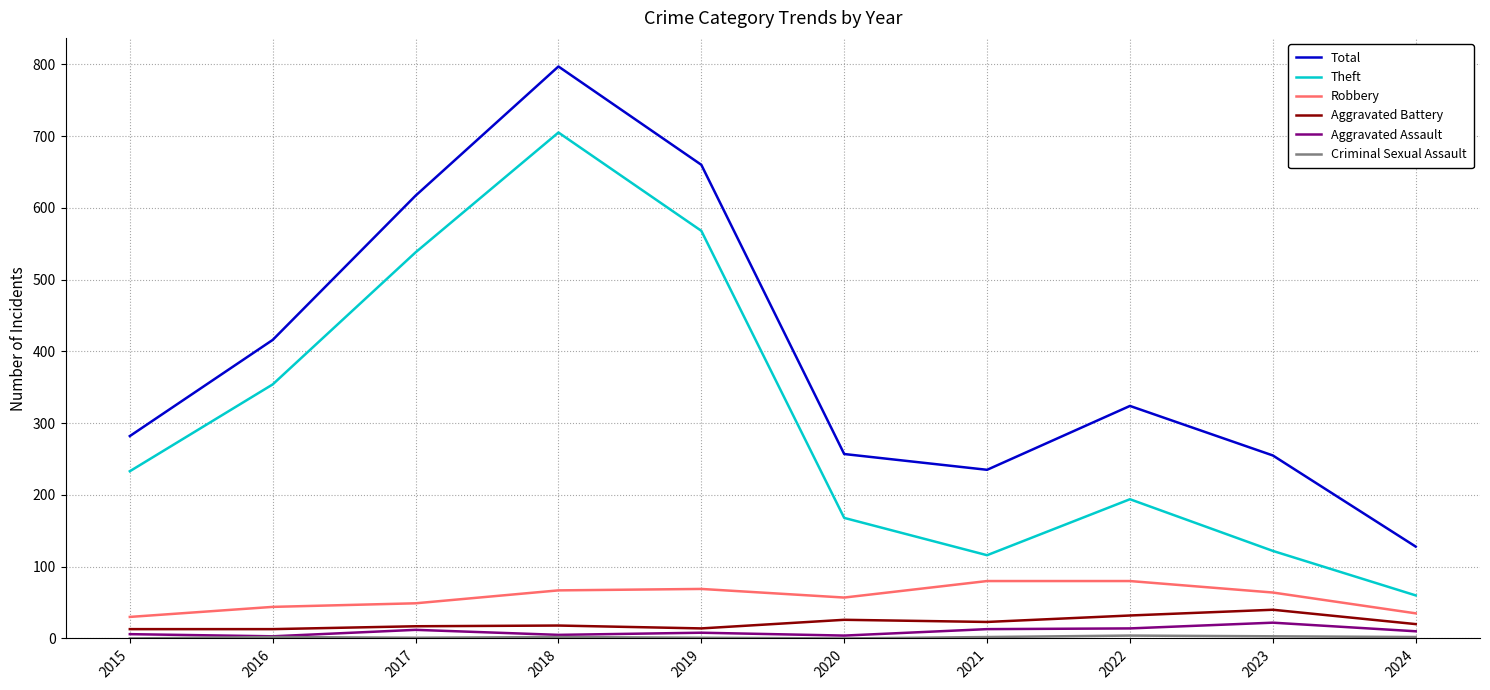

The Total series shows 62 at 2021. True or false?

False